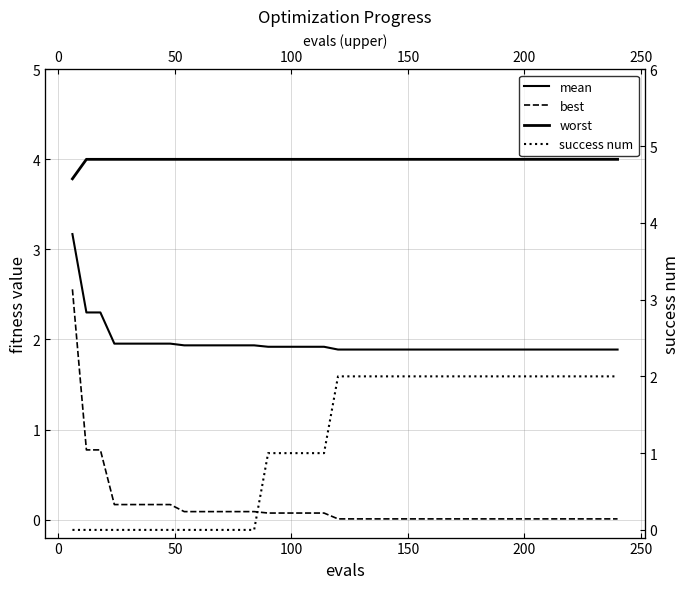

Which series has the largest range (max minus min)?

best